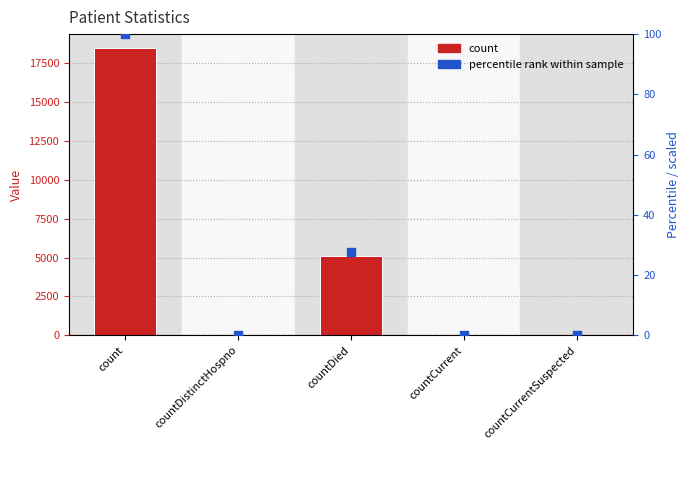

Which series has the largest total across all categories?

count